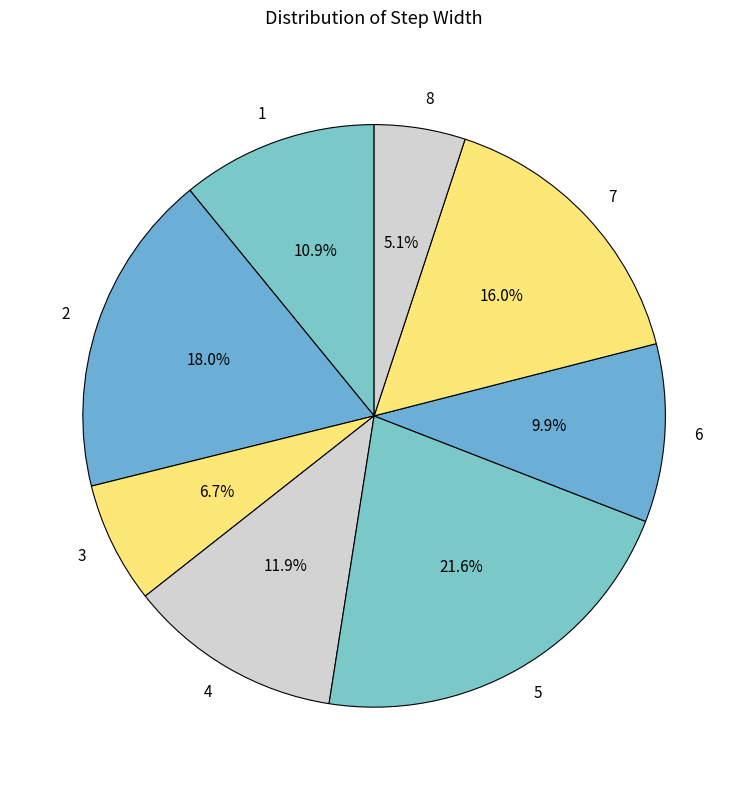

To the nearest percent, what is the combined percentage of 4 and 8?

17%